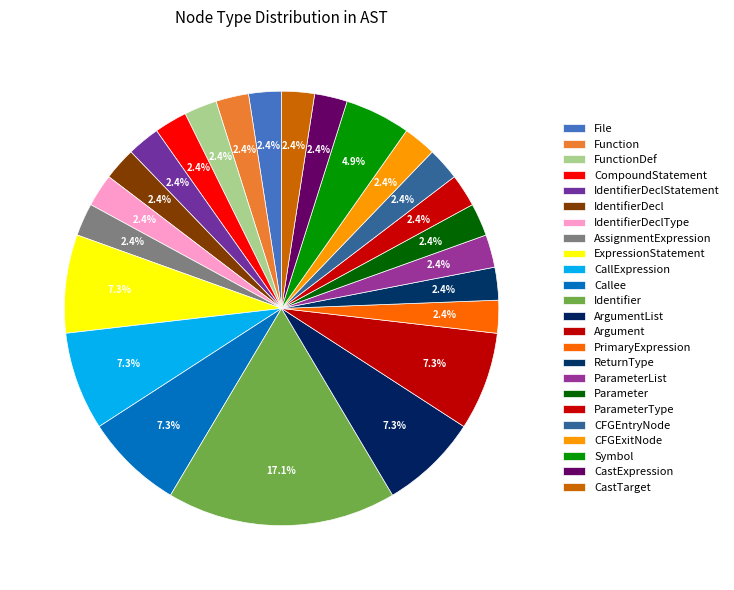

What is the total percentage of Callee and File?

9.8%